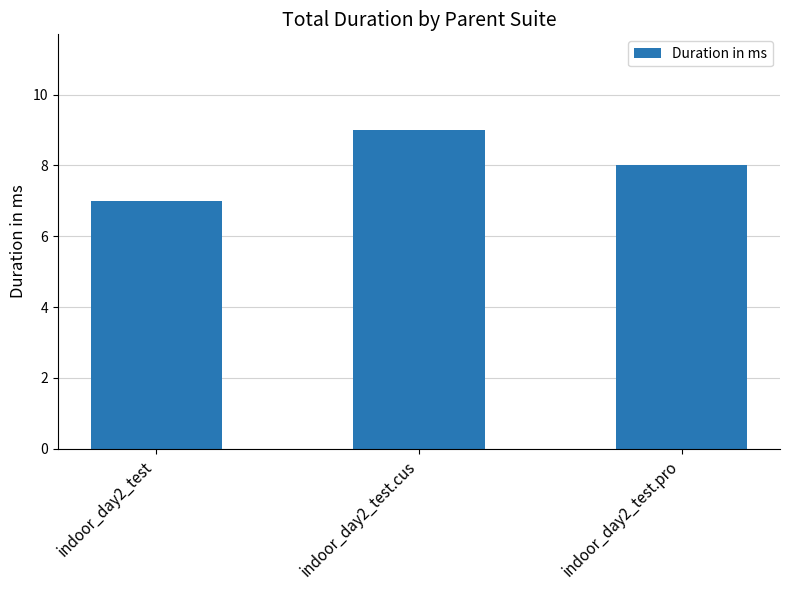

What is the change in value from indoor_day2_test to indoor_day2_test.pro?

+1